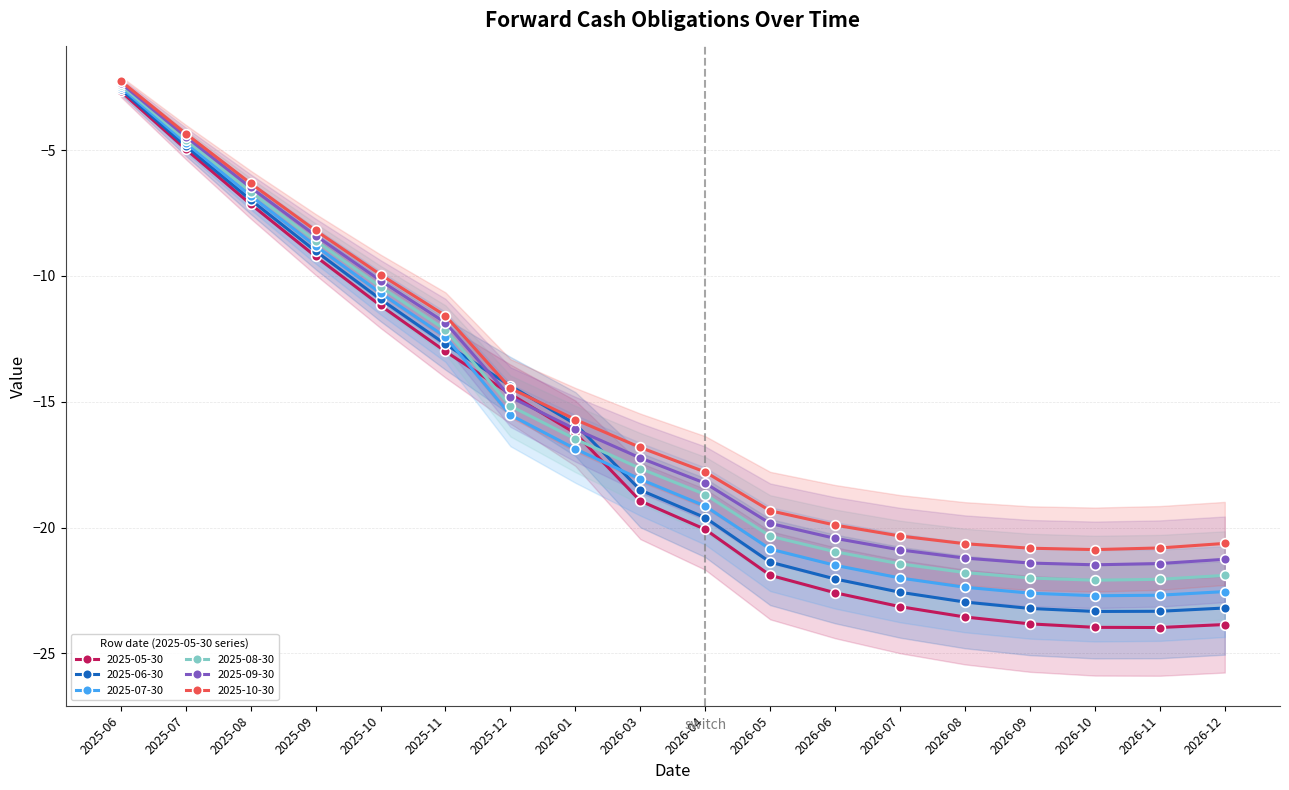

Does the chart have visible grid lines?

Yes